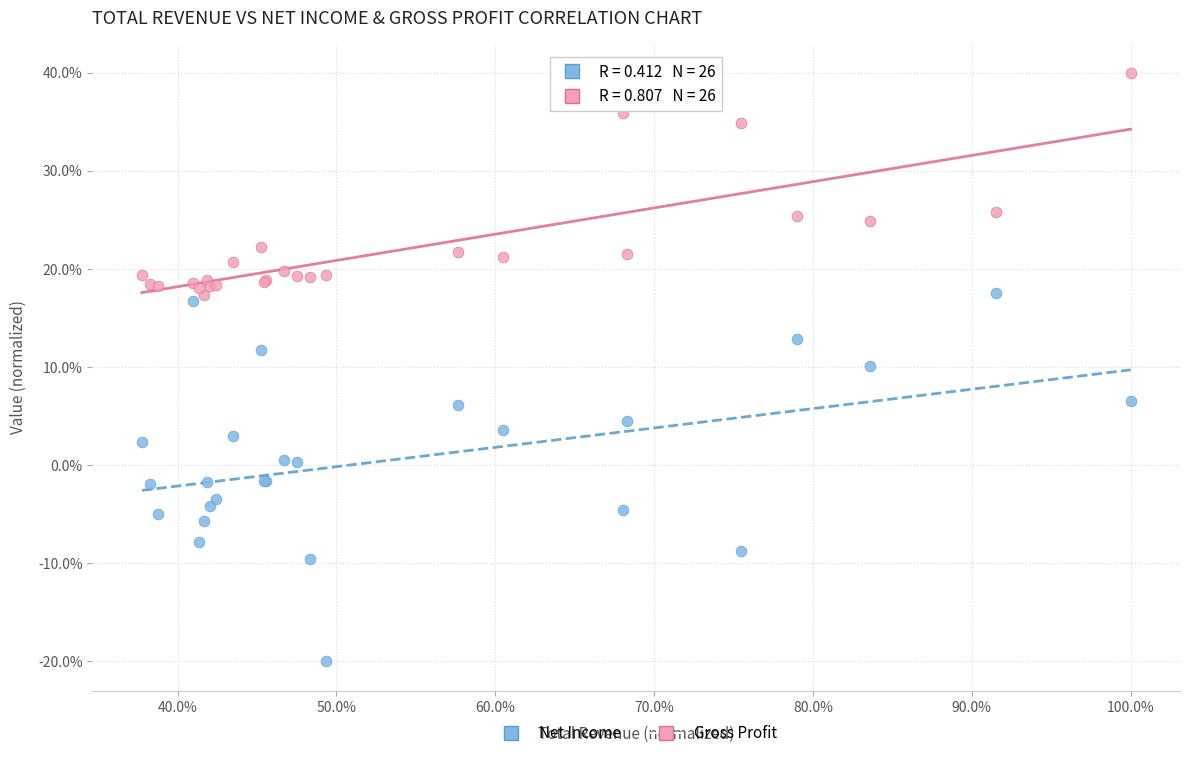

Which series has the largest Y range (max minus min)?

Net Income